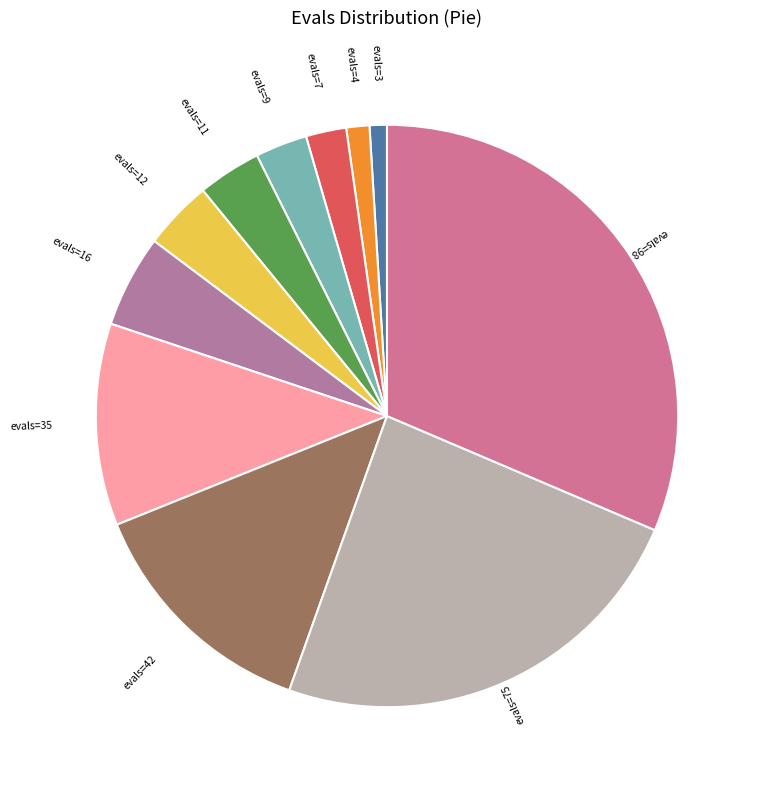

How many slices are in this pie chart?

11